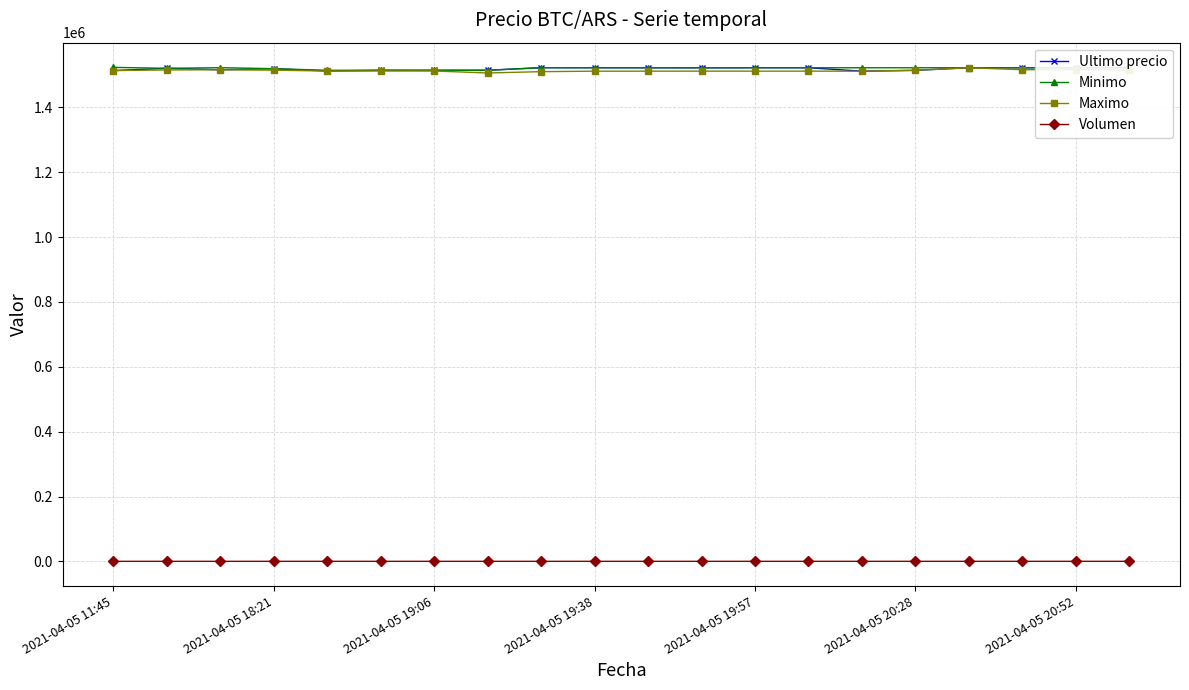

True or false: Maximo has more than 2 points higher than both neighbors.

True